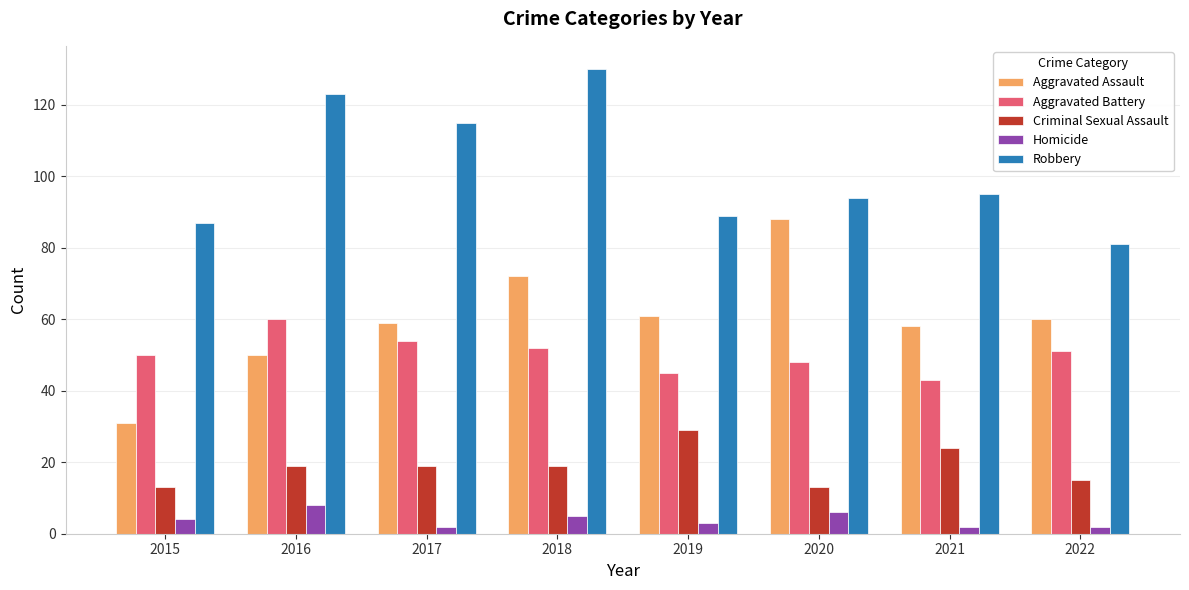

Which series has the widest spread of values?

Aggravated Assault